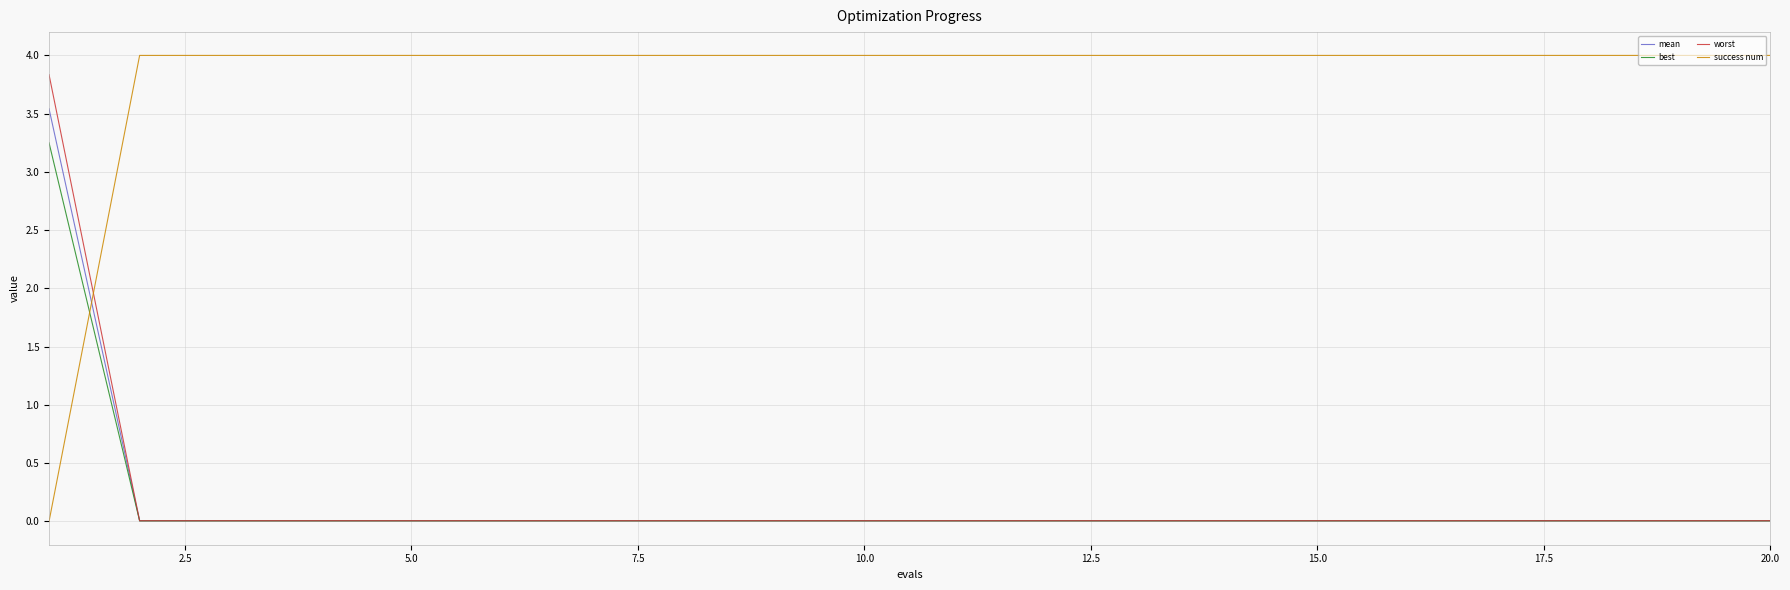

Which series has the largest total across all categories?

success num